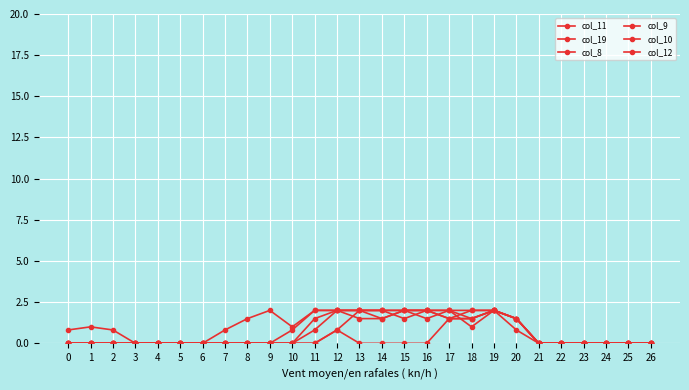

How many series are shown in this chart?

6